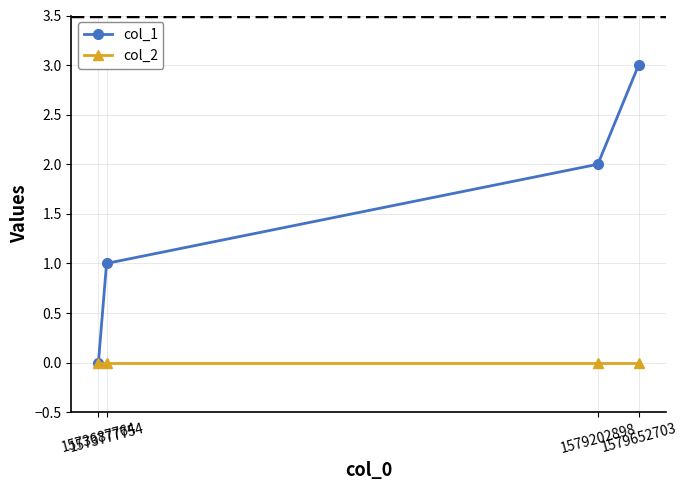

True or false: col_1 has a value of 2 at 1579202898.

True